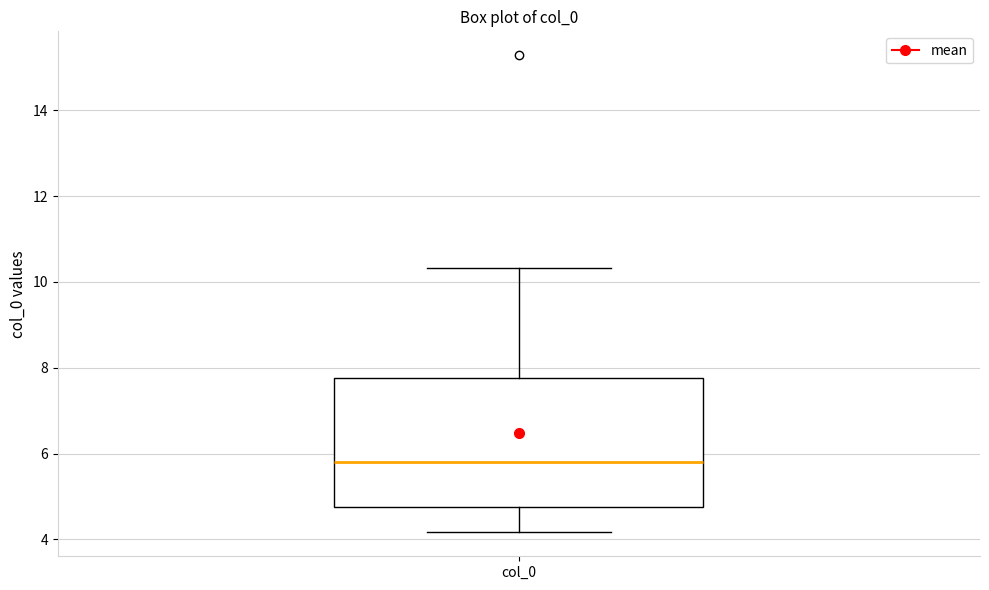

Transcribe this box plot: give where the median line is, the range the box spans, and where the two whiskers end, as read against the y-axis. The values are not printed on the chart, so give them approximately, as read against the axis.

median 5.8, box 4.8 to 7.8, whiskers 4.2 to 10.4